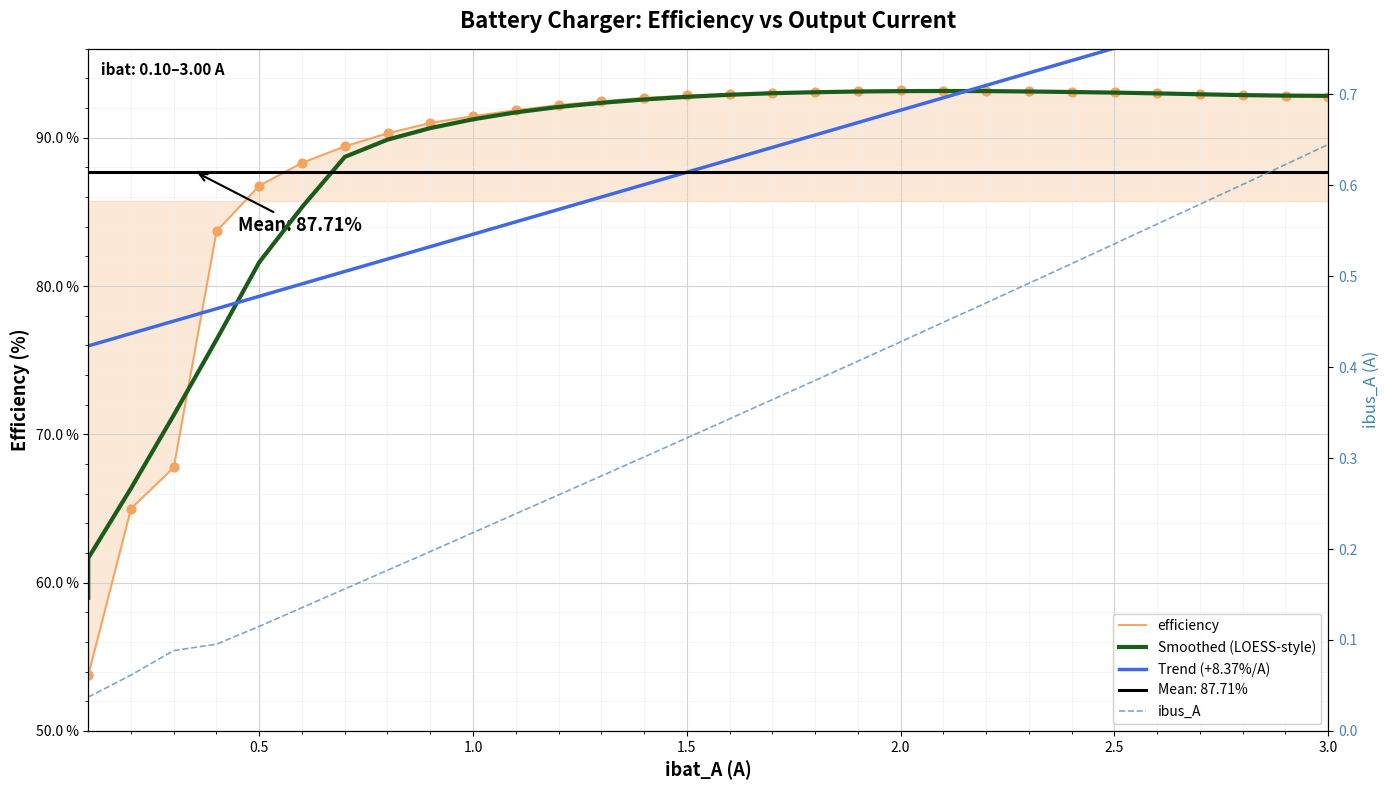

Which series contains the highest Y value?

Trend (+8.37%/A)